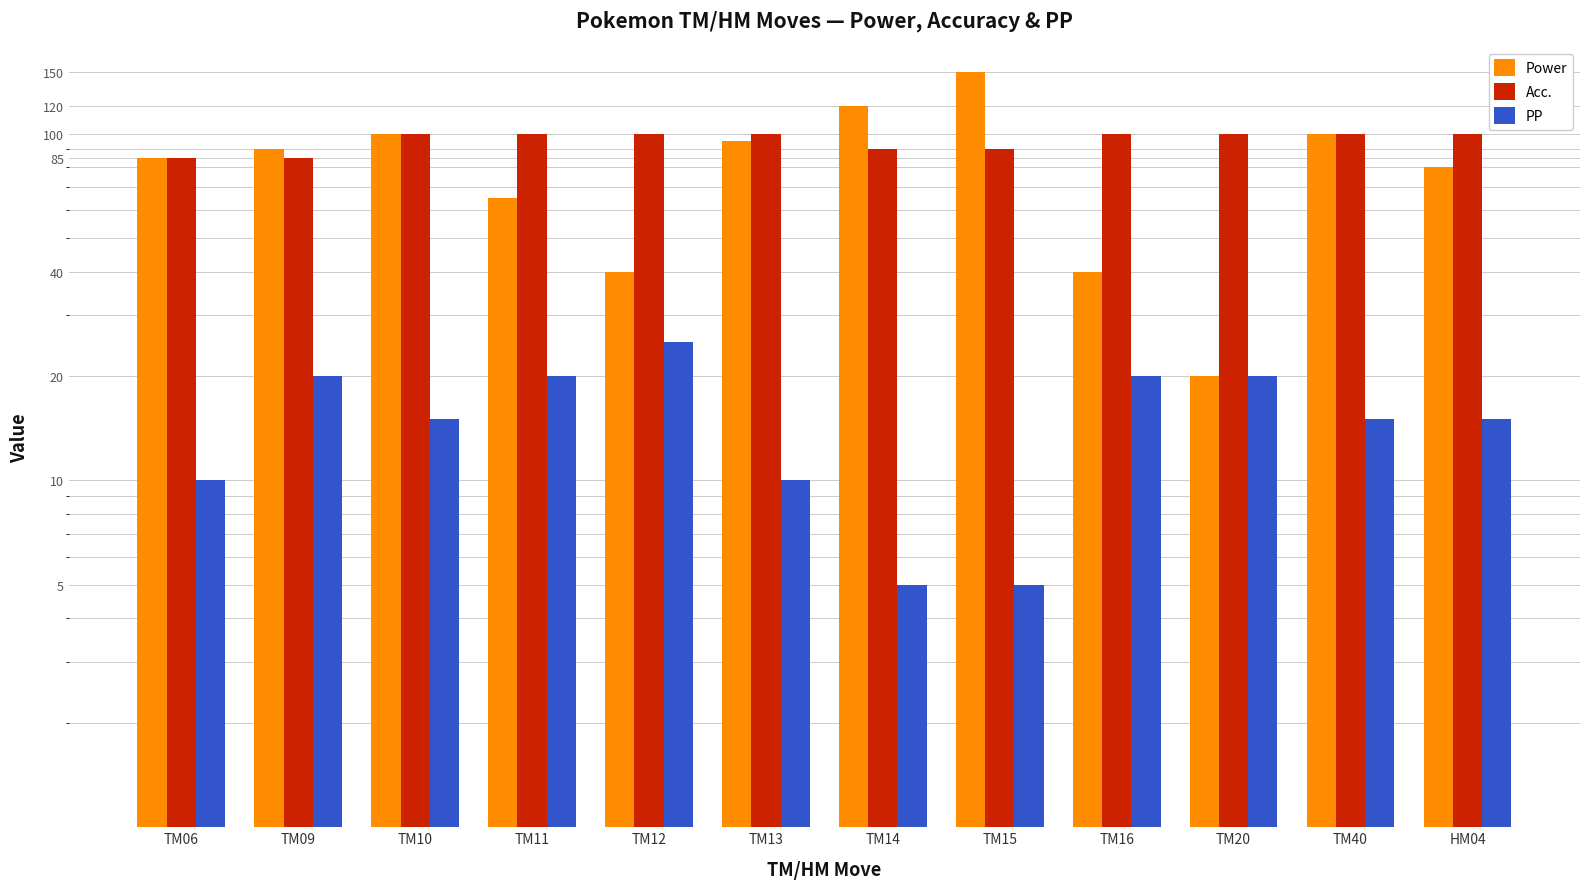

Reading left to right, list all the values displayed in this chart.

Power: TM06=85	TM09=90	TM10=100	TM11=65	TM12=40	TM13=95	TM14=120	TM15=150	TM16=40	TM20=20	TM40=100	HM04=80
Acc.: TM06=85	TM09=85	TM10=100	TM11=100	TM12=100	TM13=100	TM14=90	TM15=90	TM16=100	TM20=100	TM40=100	HM04=100
PP: TM06=10	TM09=20	TM10=15	TM11=20	TM12=25	TM13=10	TM14=5	TM15=5	TM16=20	TM20=20	TM40=15	HM04=15